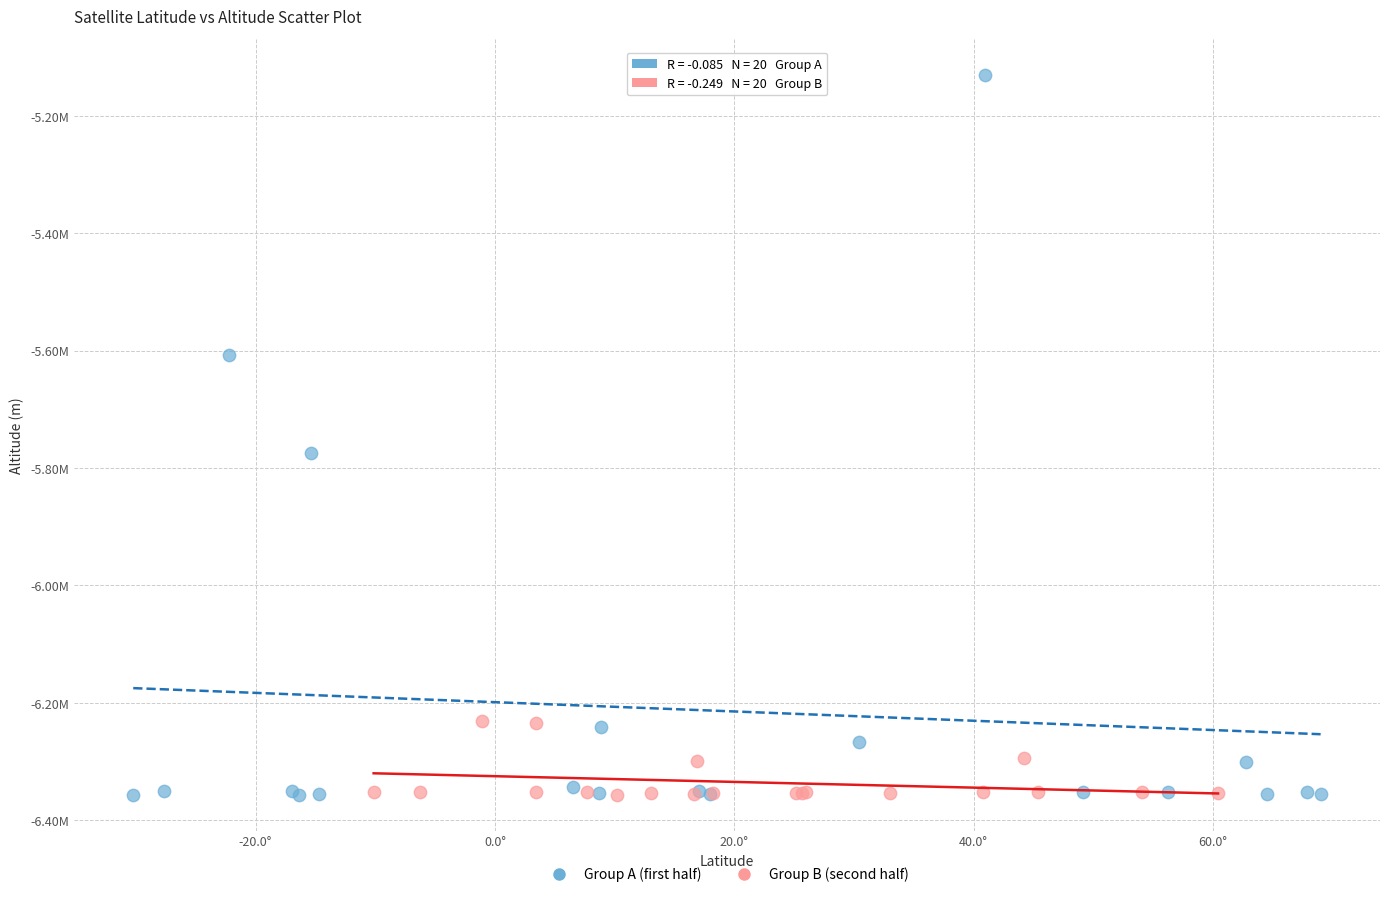

Which series contains the highest Y value?

Group A (first half)